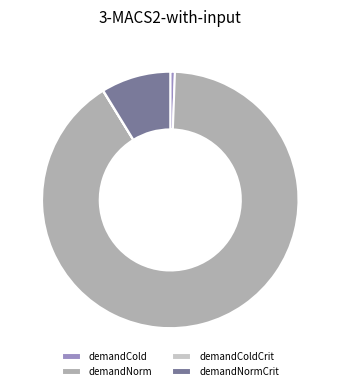

Does any single category account for the majority?

Yes